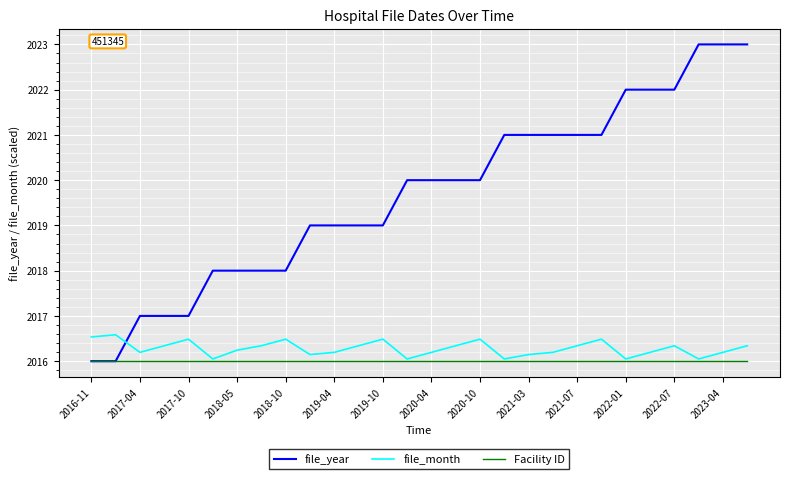

Which series has the largest total across all categories?

file_year